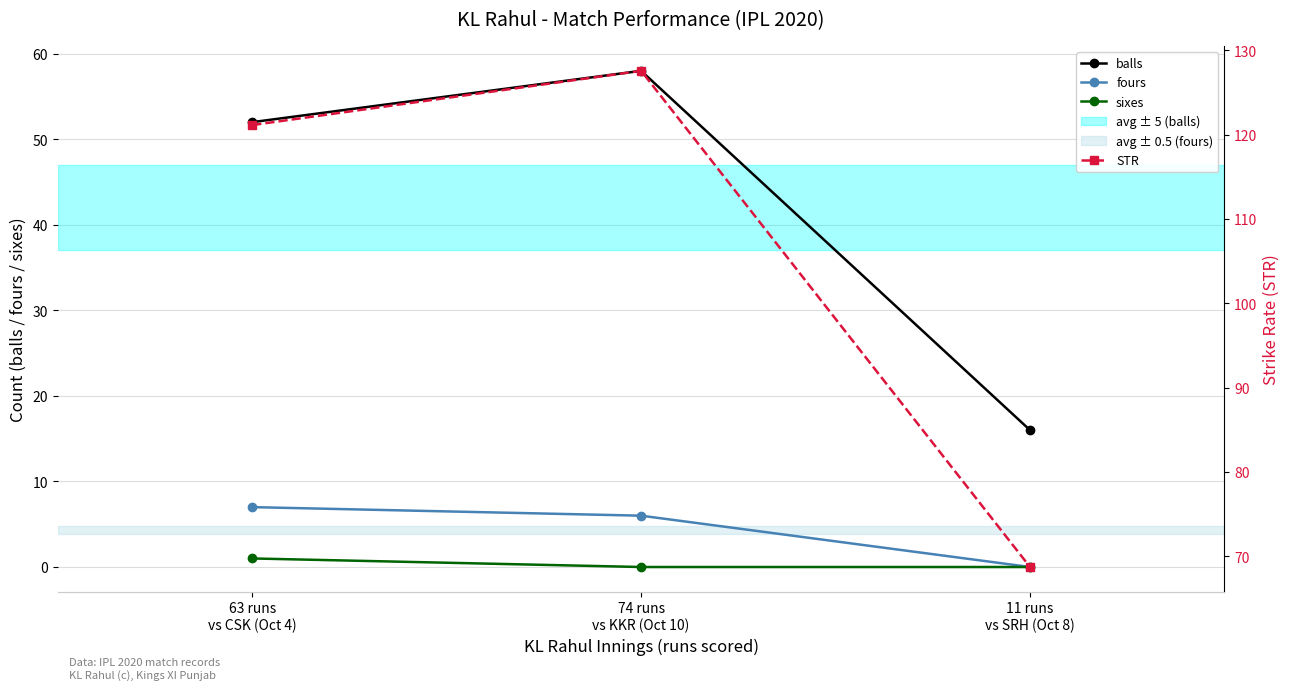

Which category has the highest value in the sixes series?

63 runs
vs CSK (Oct 4)